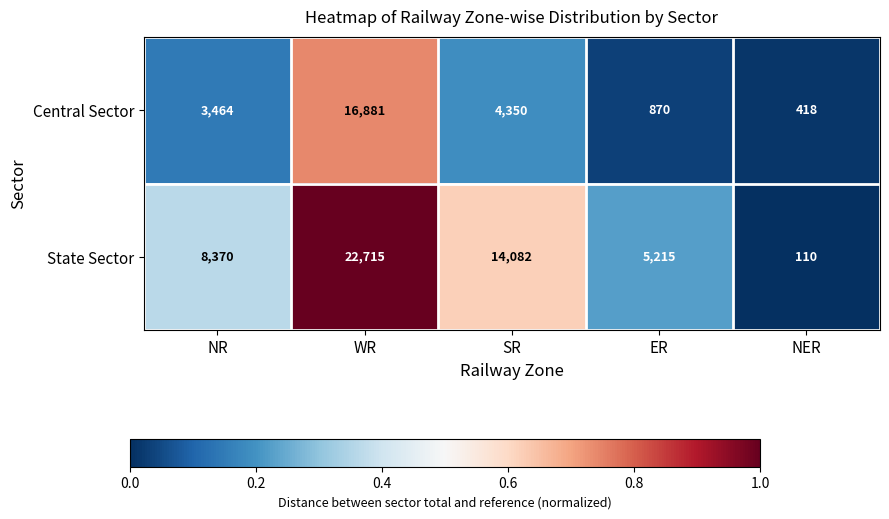

The Central Sector series shows 3464 at NR. True or false?

True